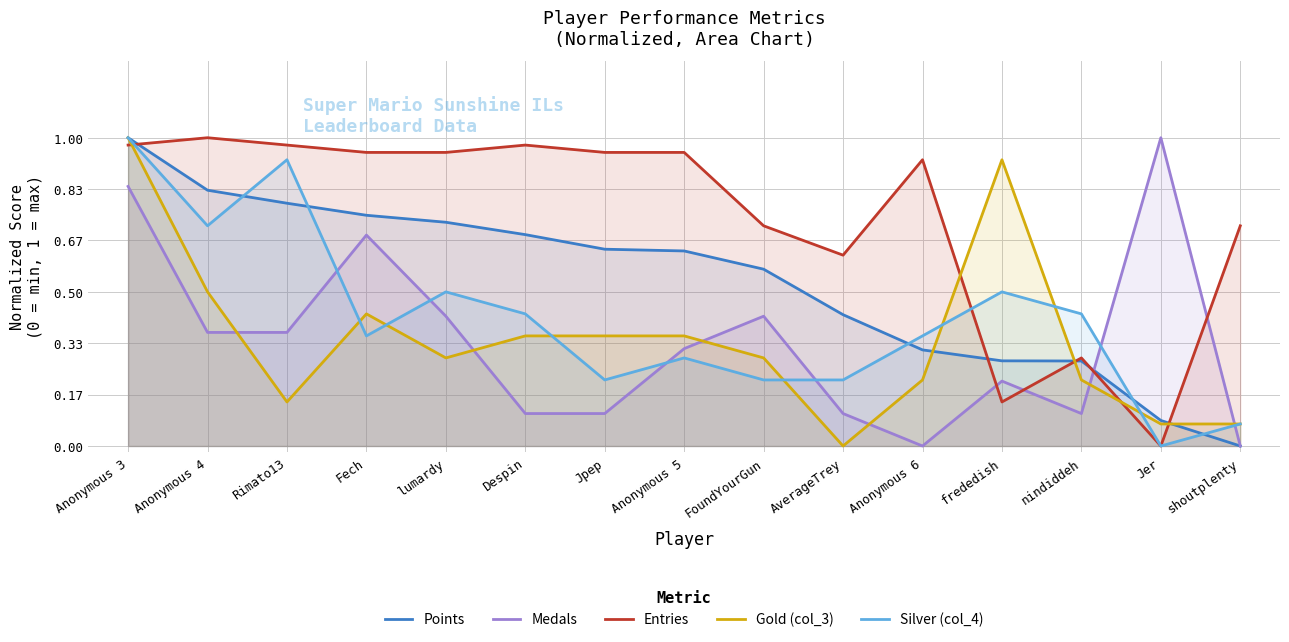

What are all the series names shown in the legend?

Points, Medals, Entries, Gold (col_3), Silver (col_4)